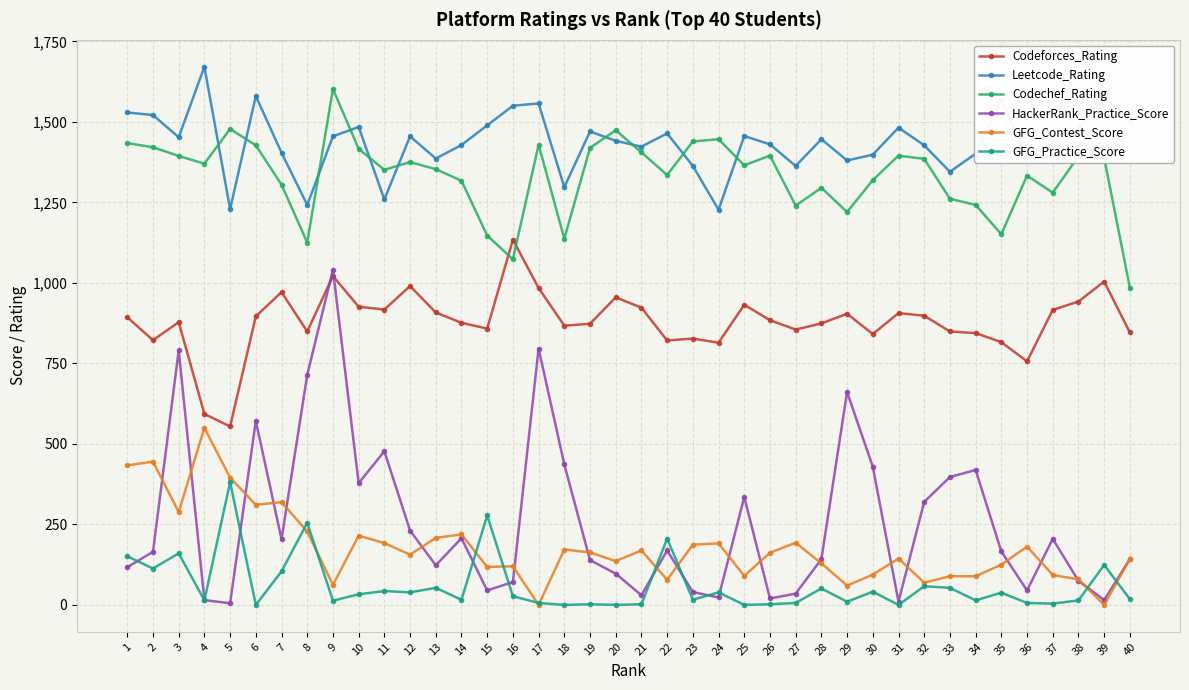

What is the maximum value for Codechef_Rating?

1602